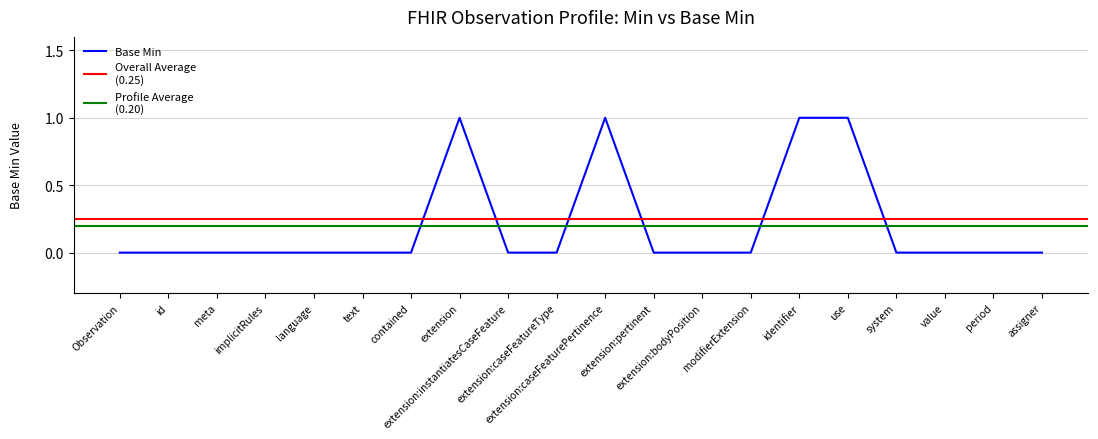

What is the difference between the maximum and minimum values?

1